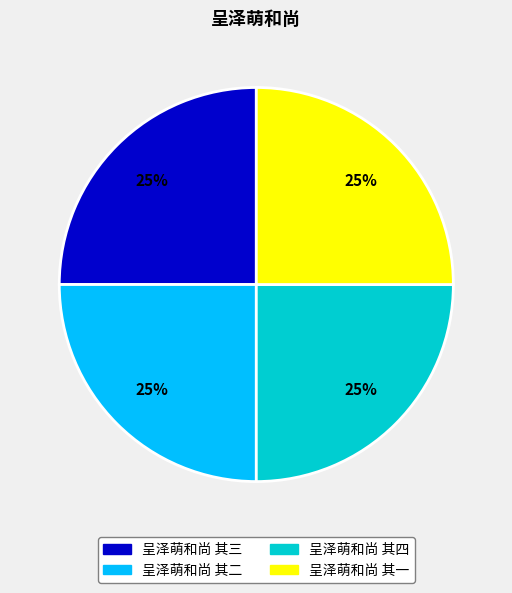

Does any single category account for the majority?

No